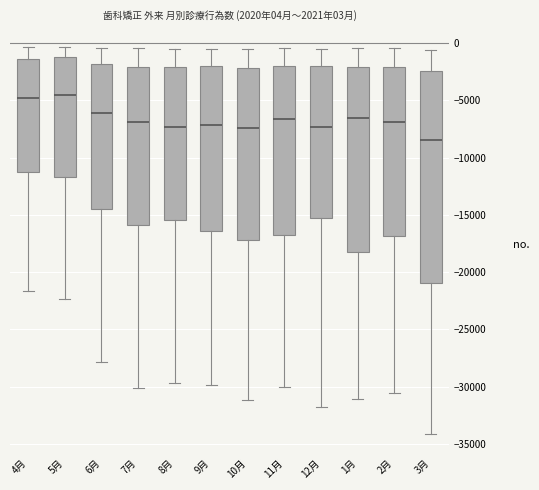

Comparing the boxes themselves (not the whiskers), which one is the tallest?

3月